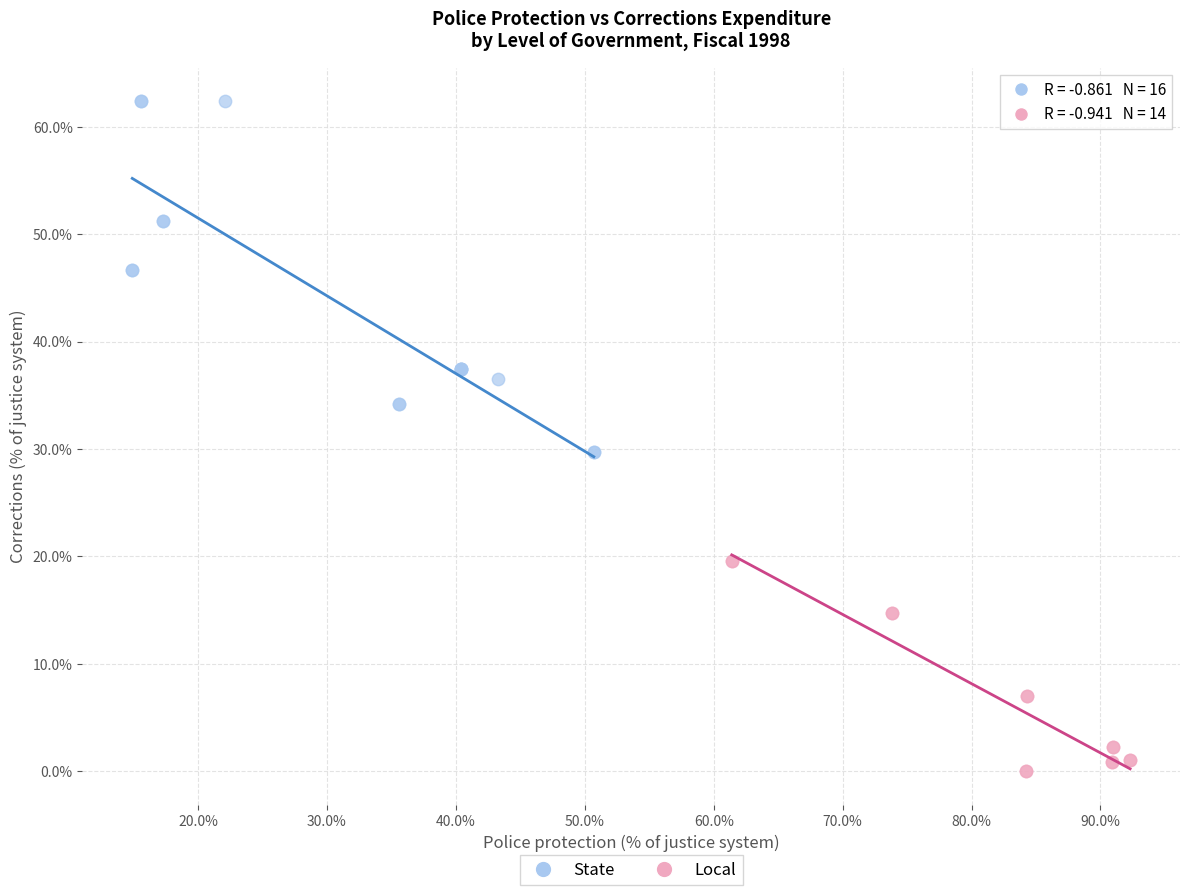

Which series has the largest Y range (max minus min)?

State